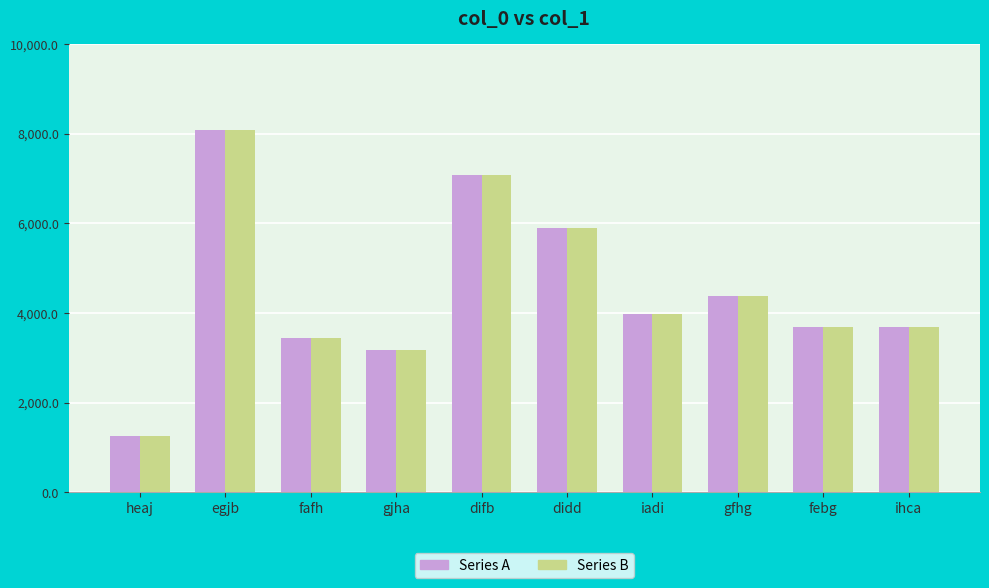

Does the chart contain stacked bars?

No